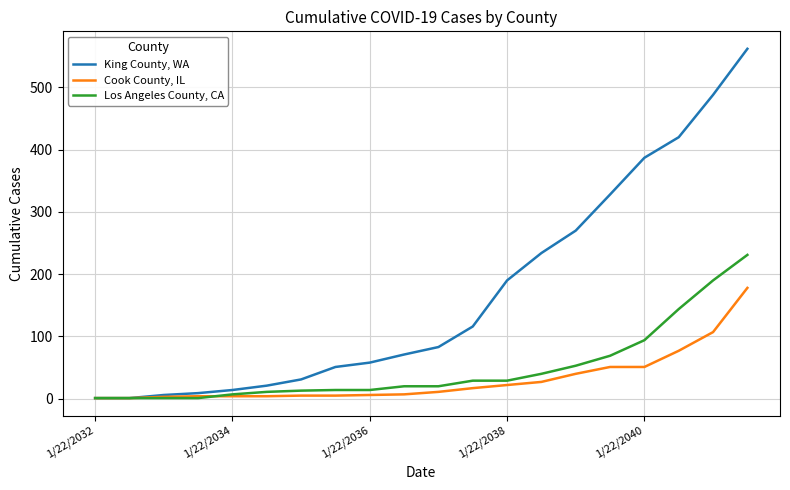

Which series has the largest total across all categories?

King County, WA